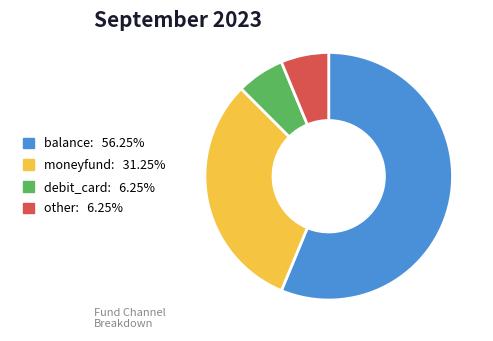

Between moneyfund and debit_card, which is larger?

moneyfund